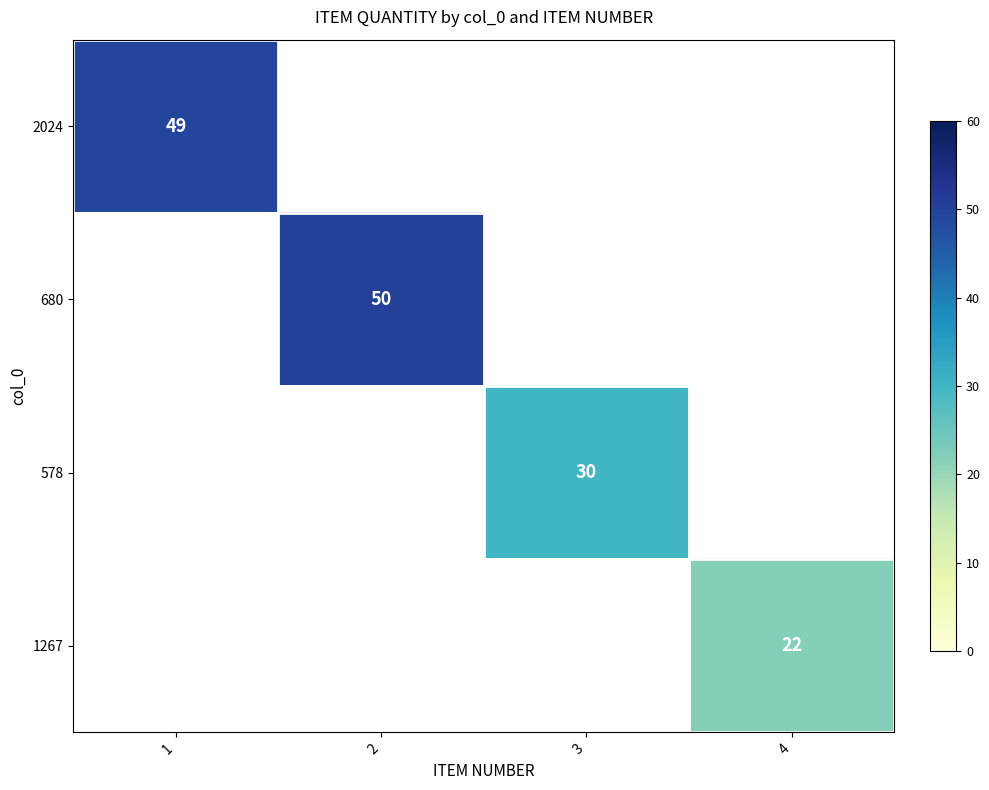

How many categories are shown in the chart?

4